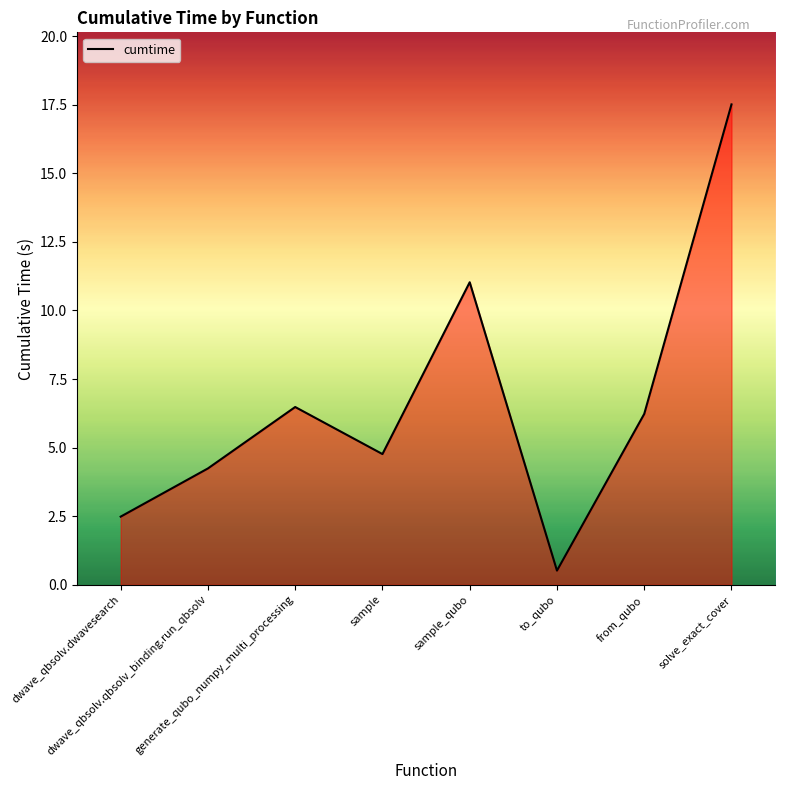

How many distinct data groups are displayed?

1